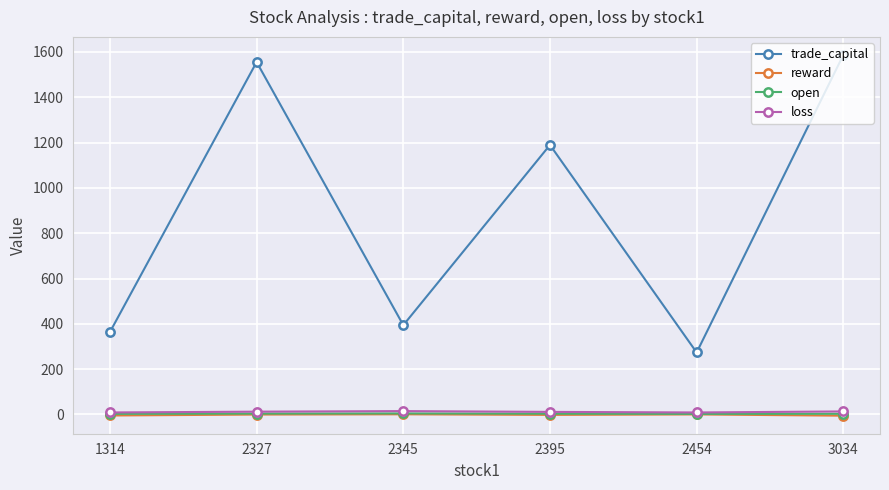

What is the value of the open point at the 4th from the left?

3.5